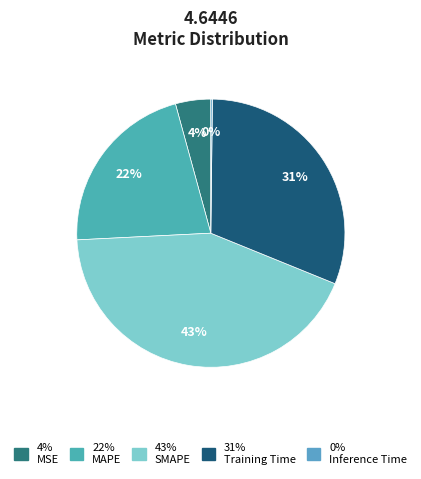

How many segments does this pie chart have?

5